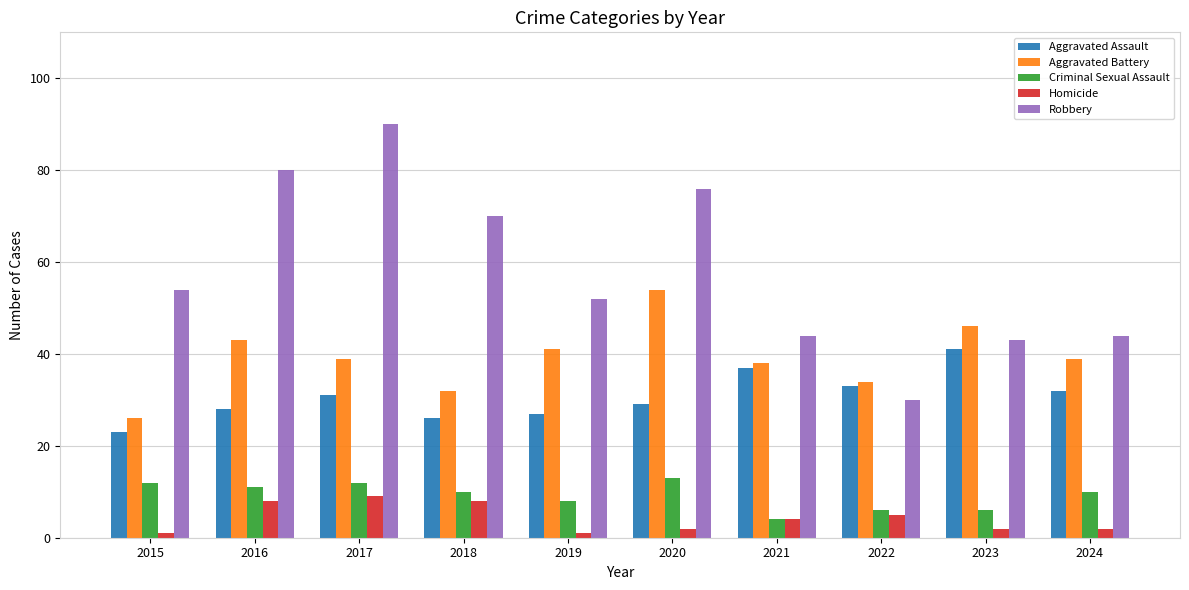

List the series in order of their peak value, lowest first.

Homicide, Criminal Sexual Assault, Aggravated Assault, Aggravated Battery, Robbery